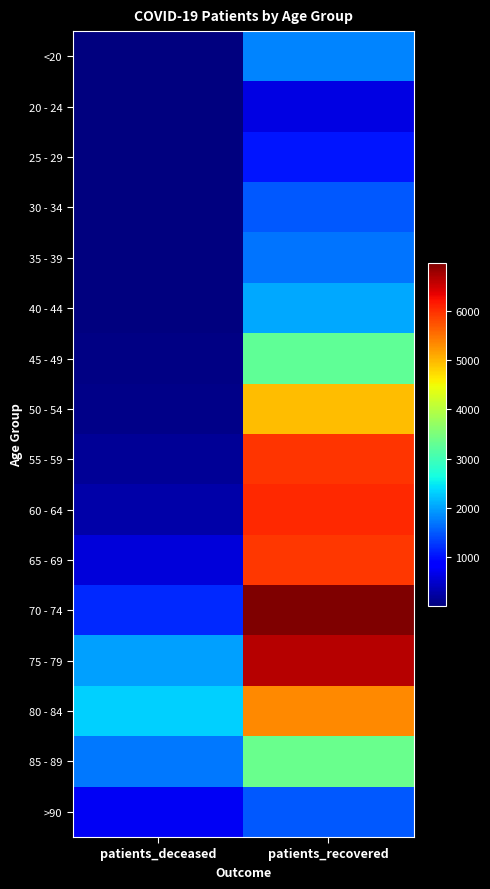

At which category does the chart reach its minimum across all series?

patients_deceased